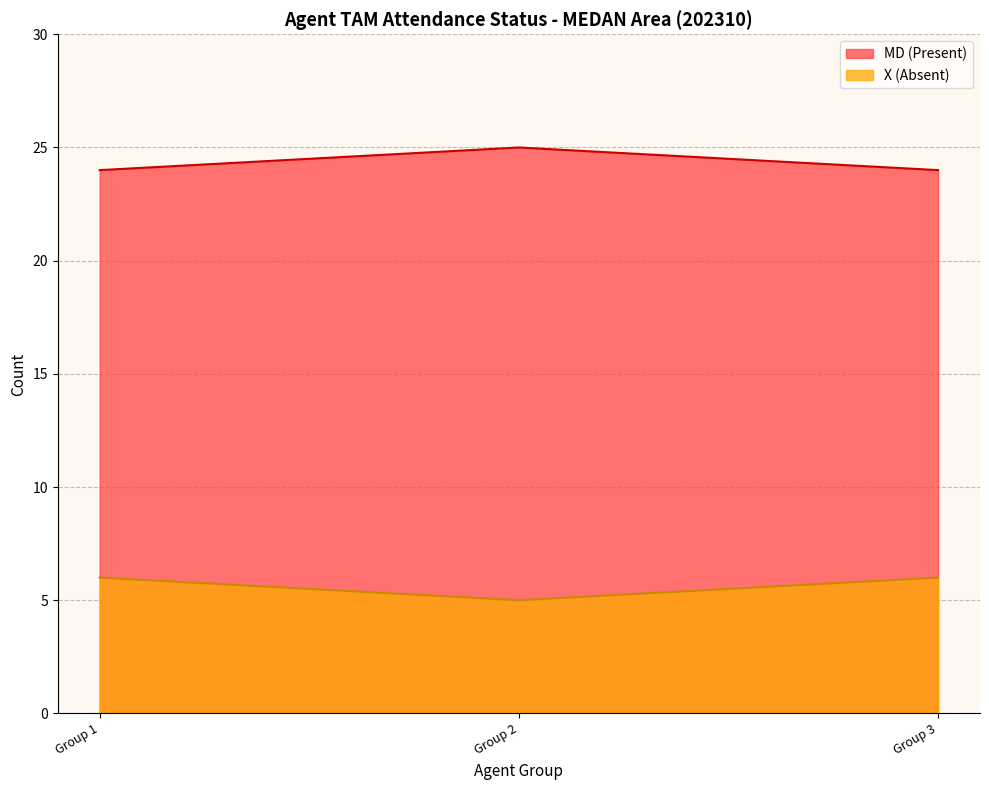

What is the difference between the highest and lowest values at Group 2?

20